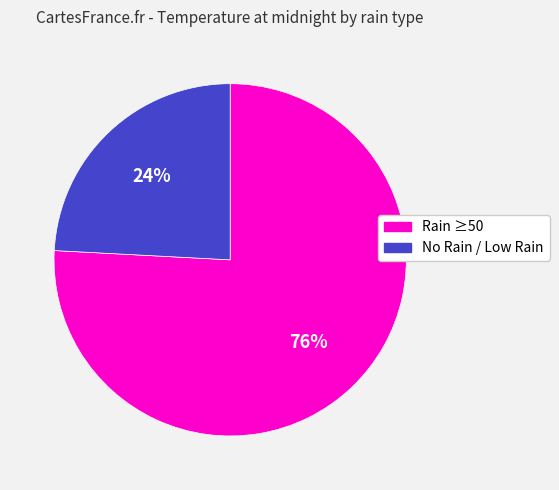

How many slices are in this pie chart?

2